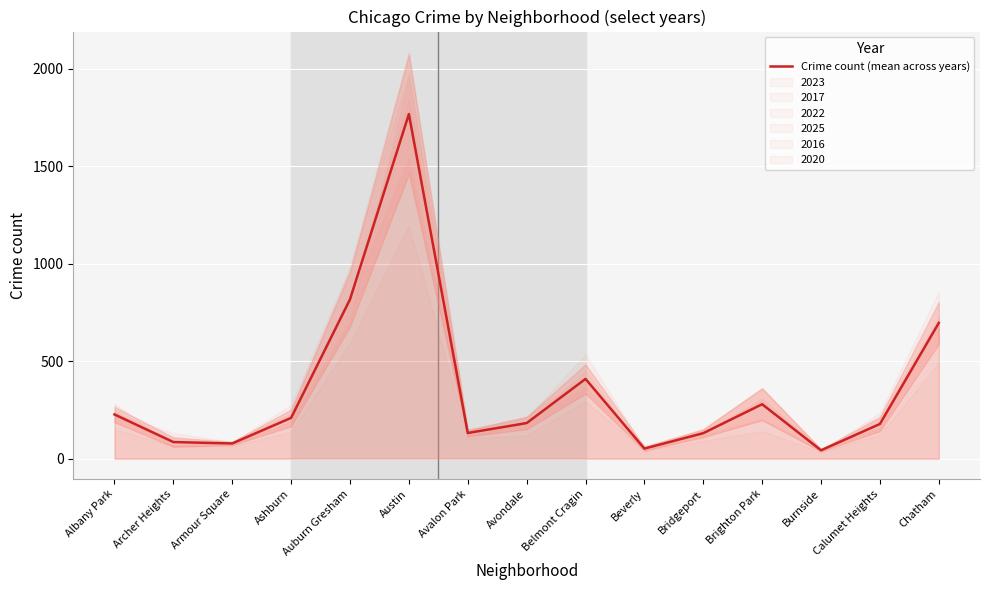

How many interior local peaks (higher than both neighbors) does the data have?

3